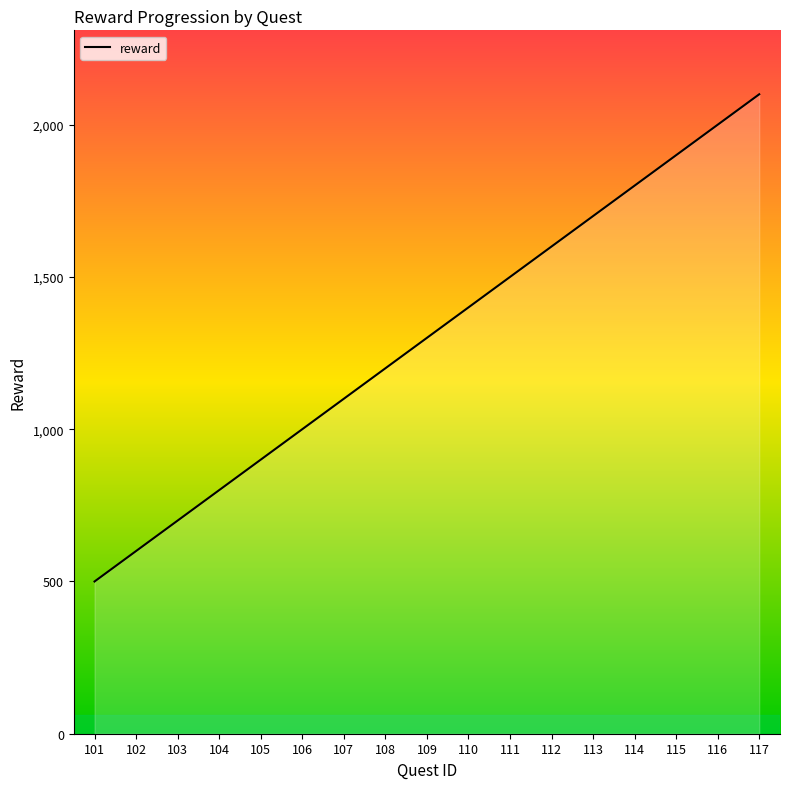

List the labels in order of value, smallest first.

101, 102, 103, 104, 105, 106, 107, 108, 109, 110, 111, 112, 113, 114, 115, 116, 117